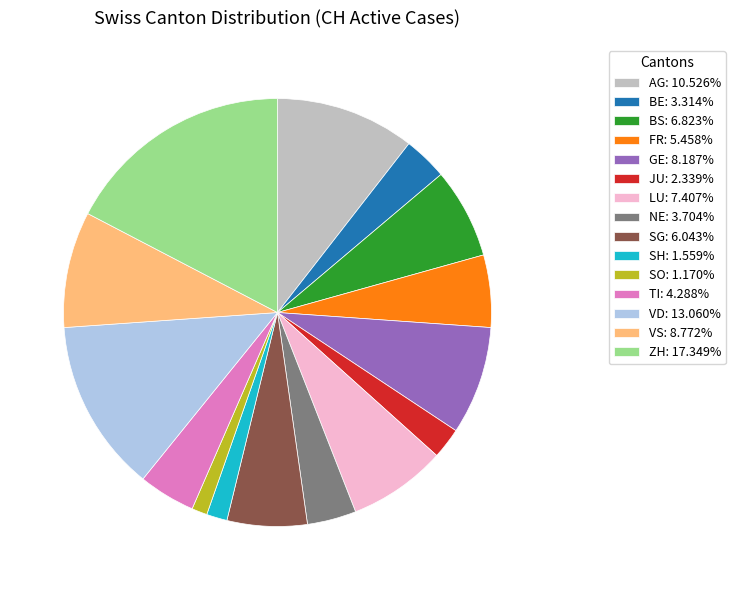

How many segments does this pie chart have?

15